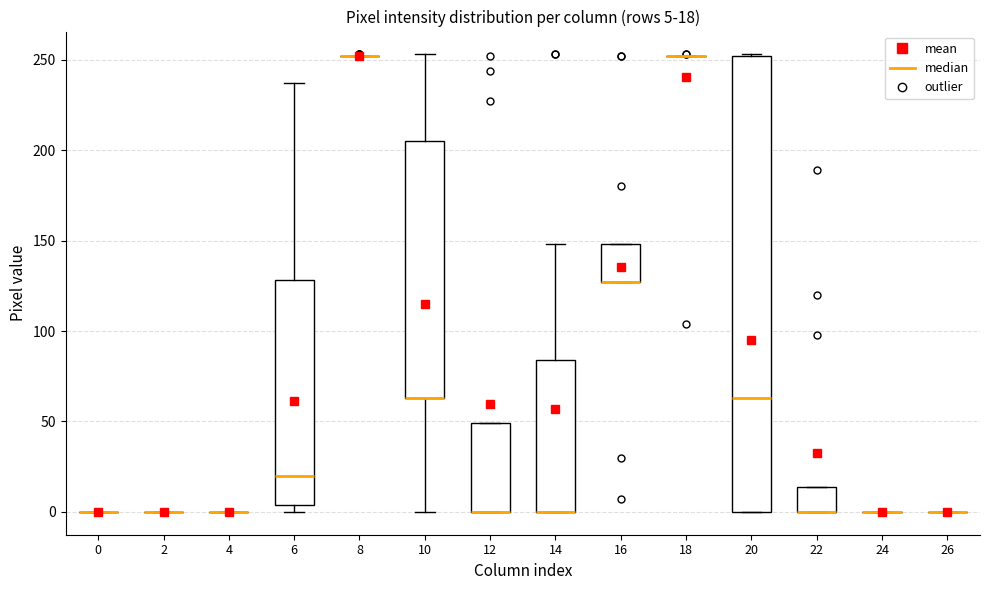

Which box is the tallest, from its lower edge to its upper edge?

20